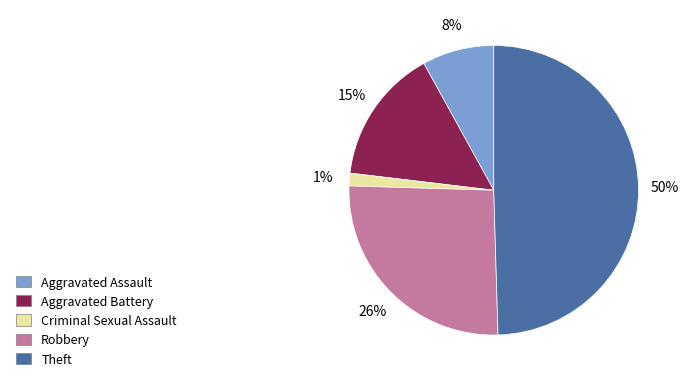

To the nearest percent, what is the difference between the Robbery and Aggravated Battery slice percentages?

11%